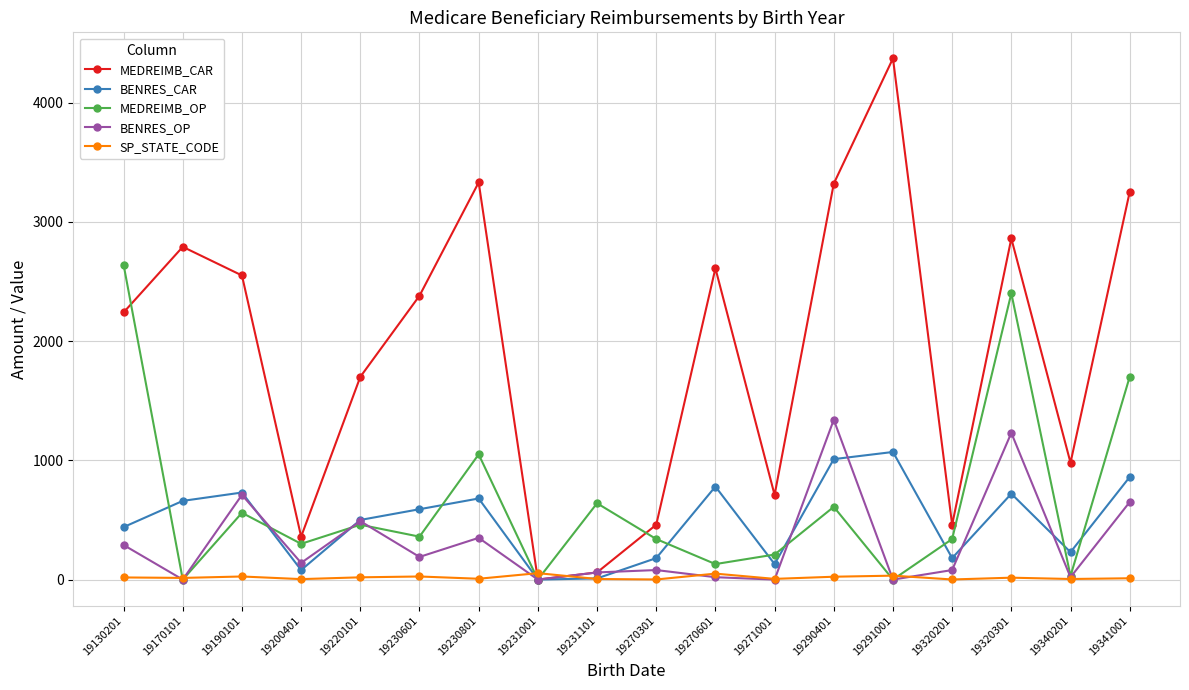

Where does the BENRES_CAR series first go above 590?

19170101